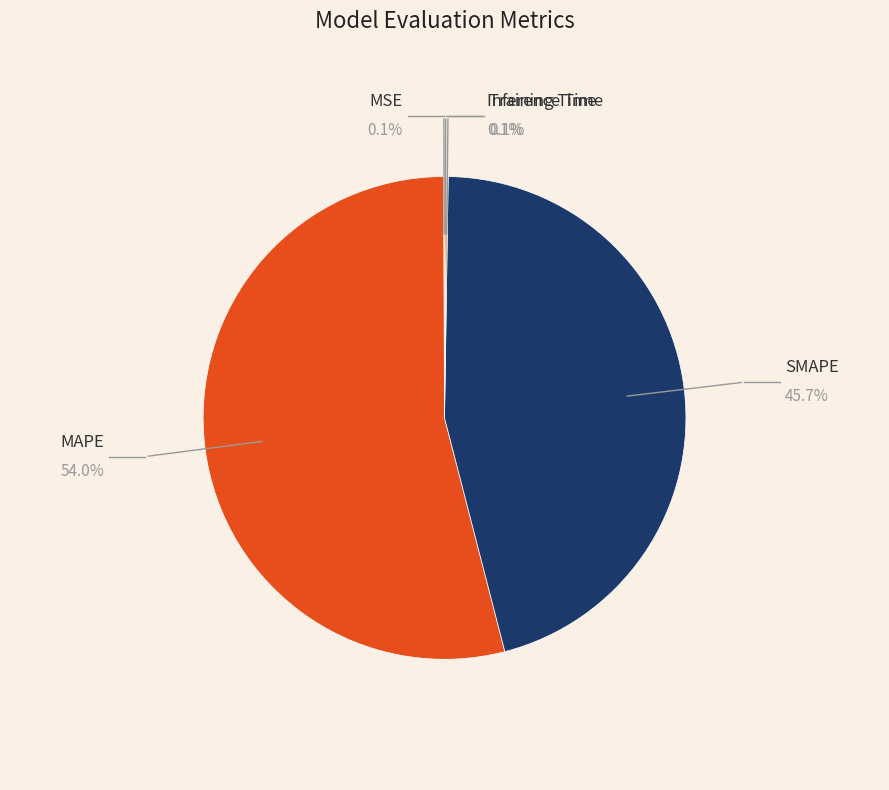

Does MAPE represent more than half of the total?

Yes